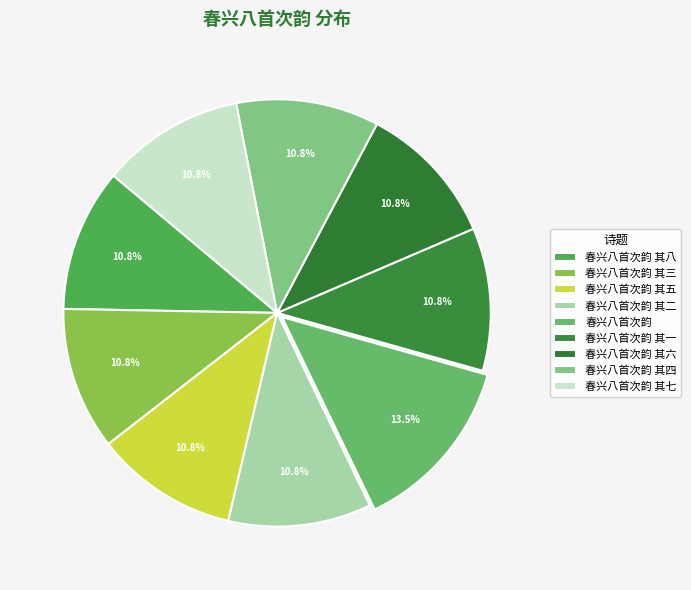

Does any single category account for the majority?

No